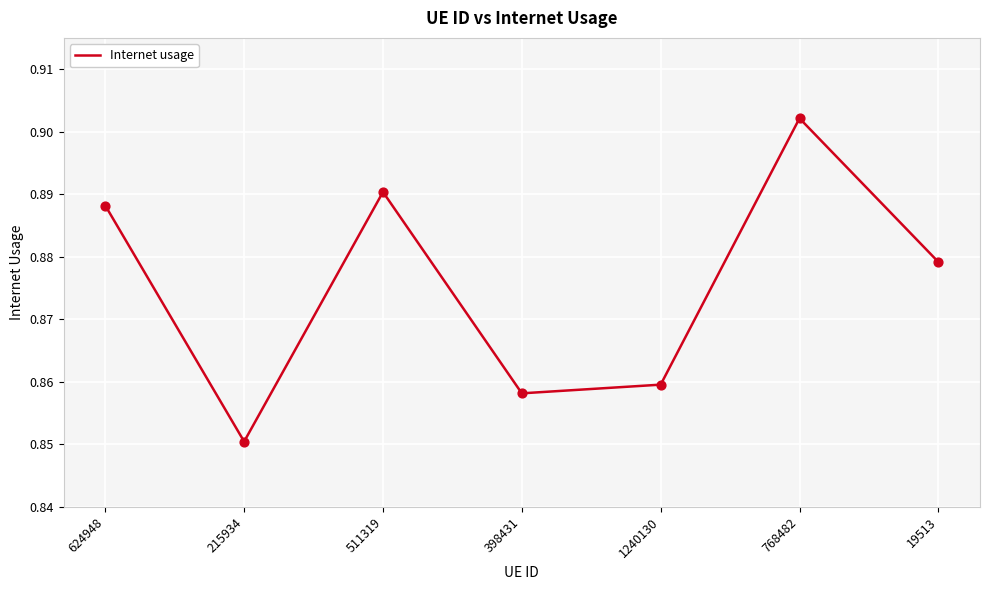

Which has a higher value, 19513 or 768482?

768482